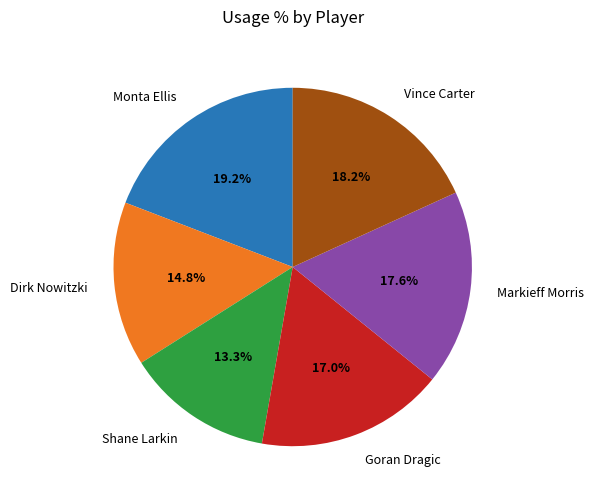

What is the largest slice in the pie chart?

Monta Ellis